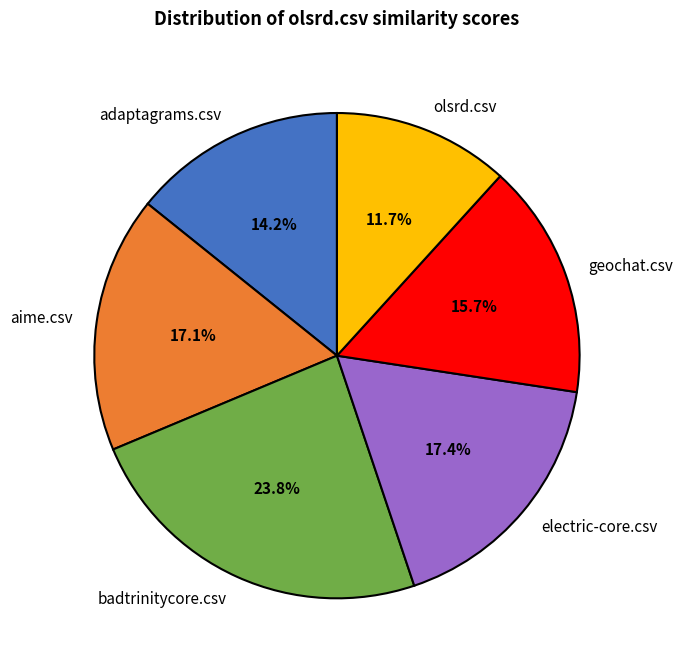

To the nearest percent, what is the combined percentage of adaptagrams.csv and olsrd.csv?

26%